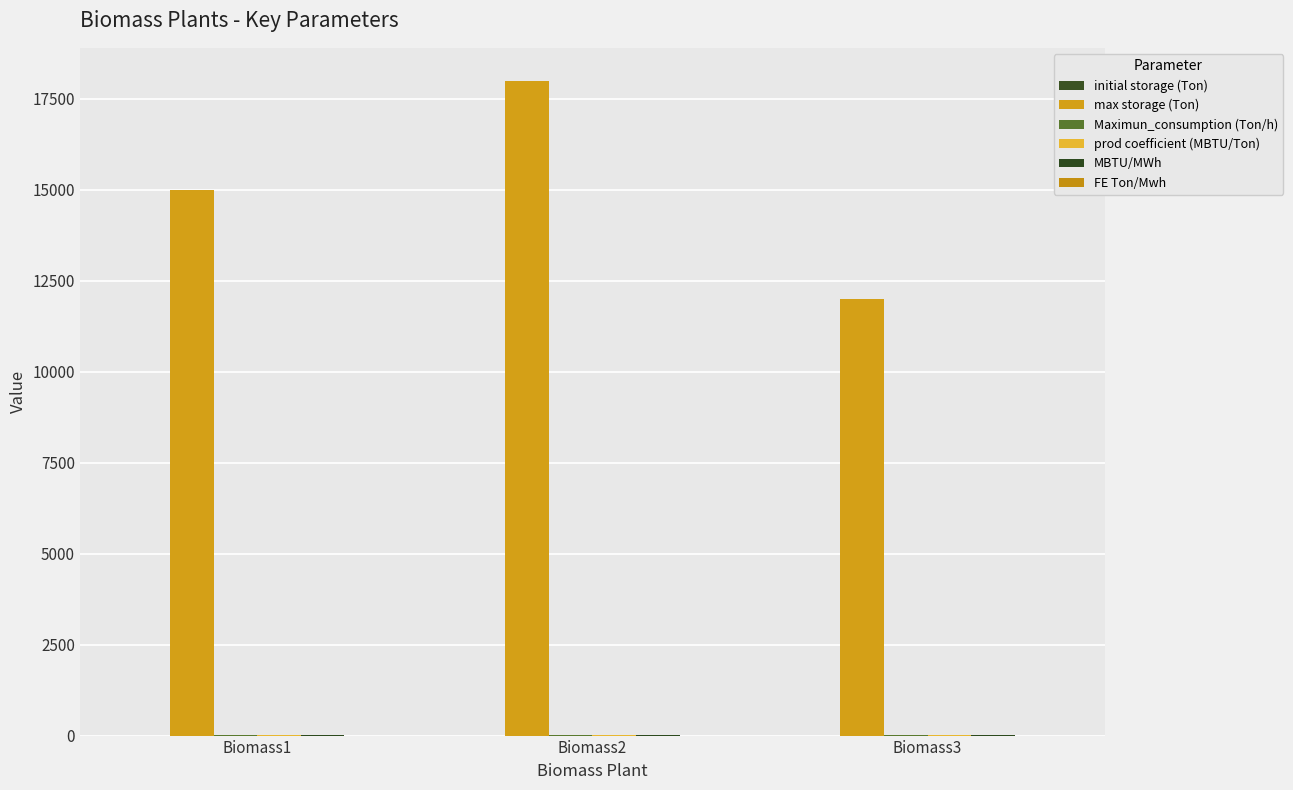

How many data points does each series have?

3